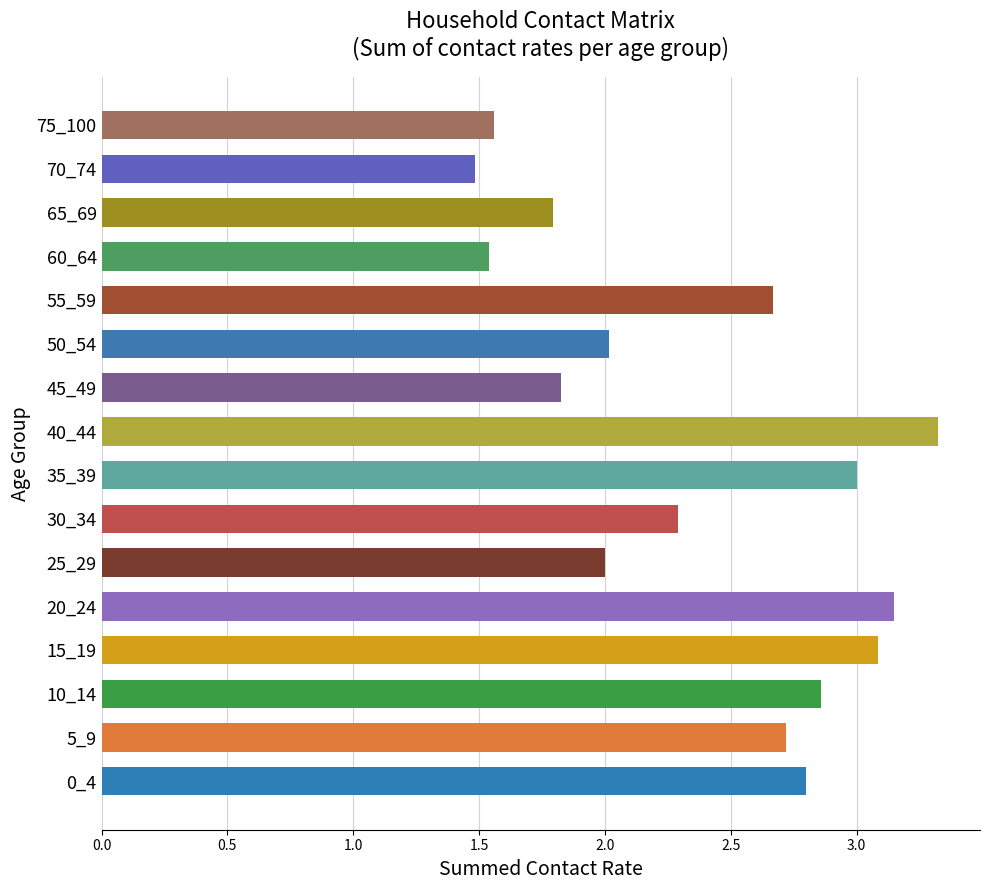

The chart shows a value of 4.7 at 15_19. True or false?

False